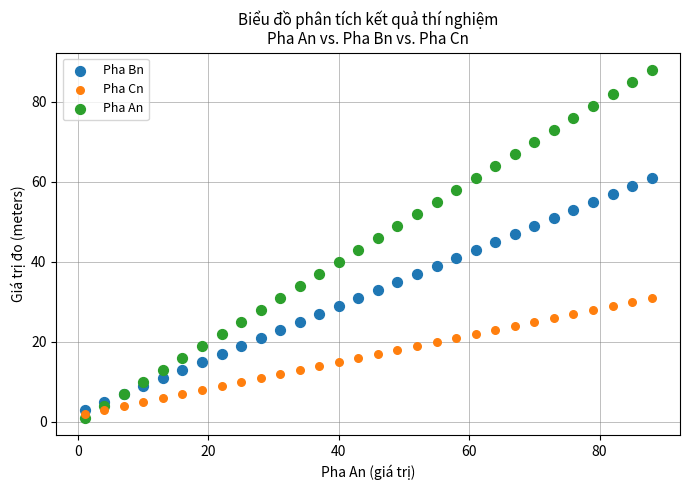

Which series has the widest spread of Y values?

Pha An